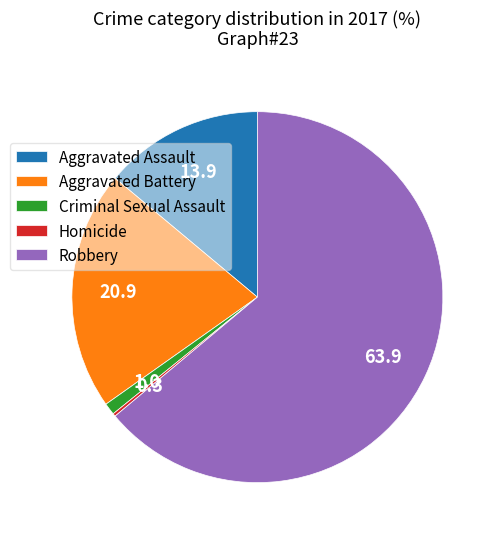

Is there any slice that represents more than half of the pie?

Yes